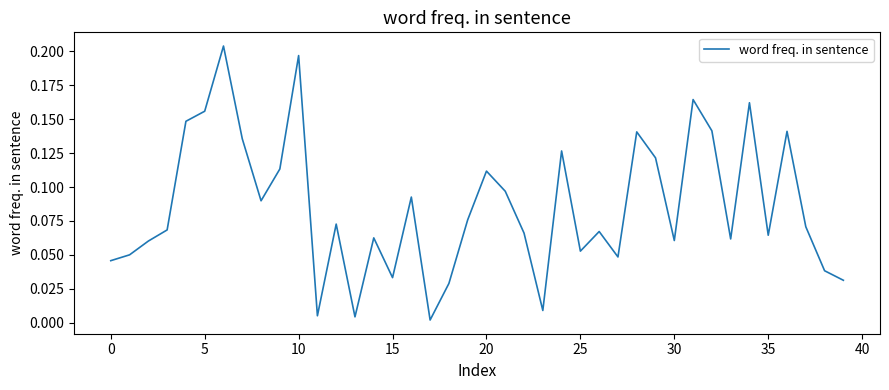

How many interior local peaks (higher than both neighbors) does the data have?

12